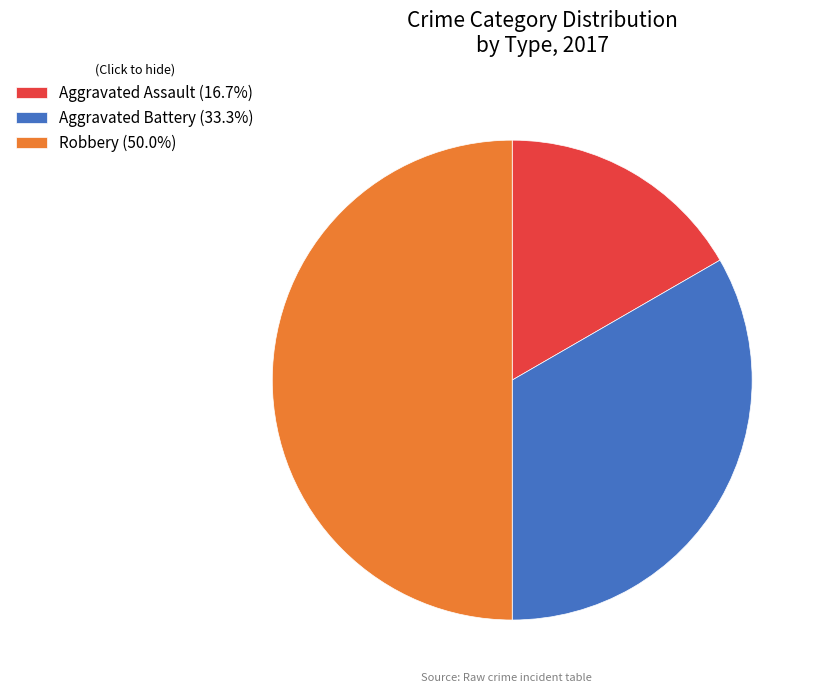

Which slice is the largest?

Robbery